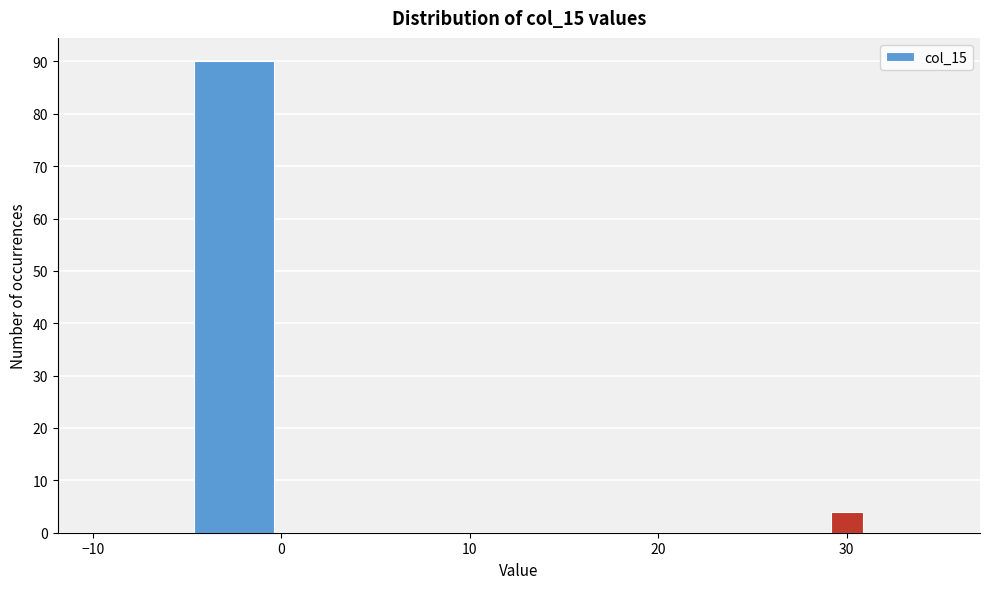

Read against the x-axis, roughly where is the centre of the tallest bar?

-2